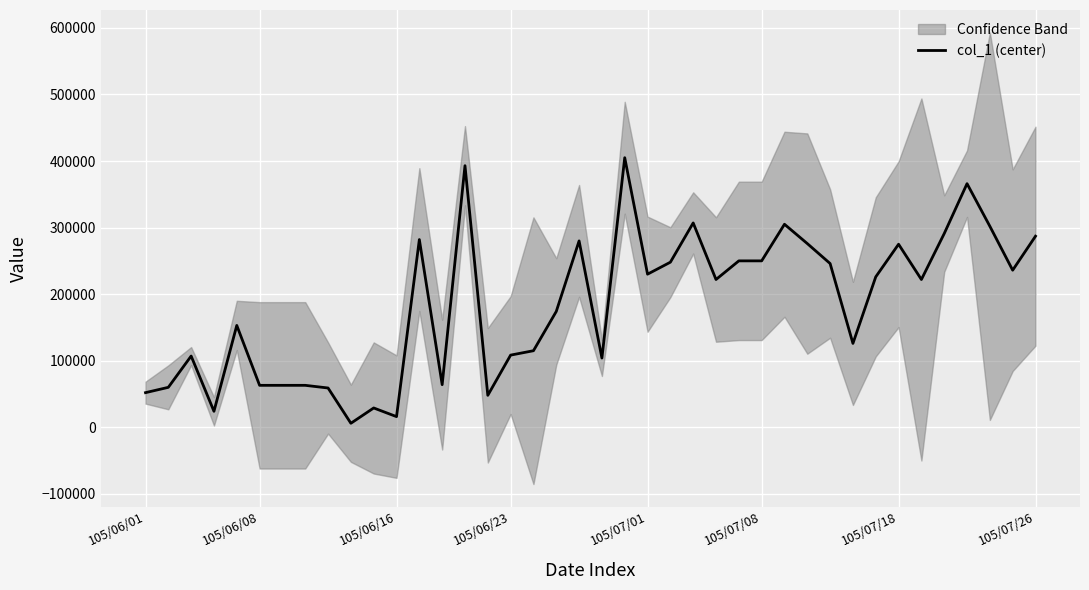

How many interior local valleys (lower than both neighbors) does the data have?

11